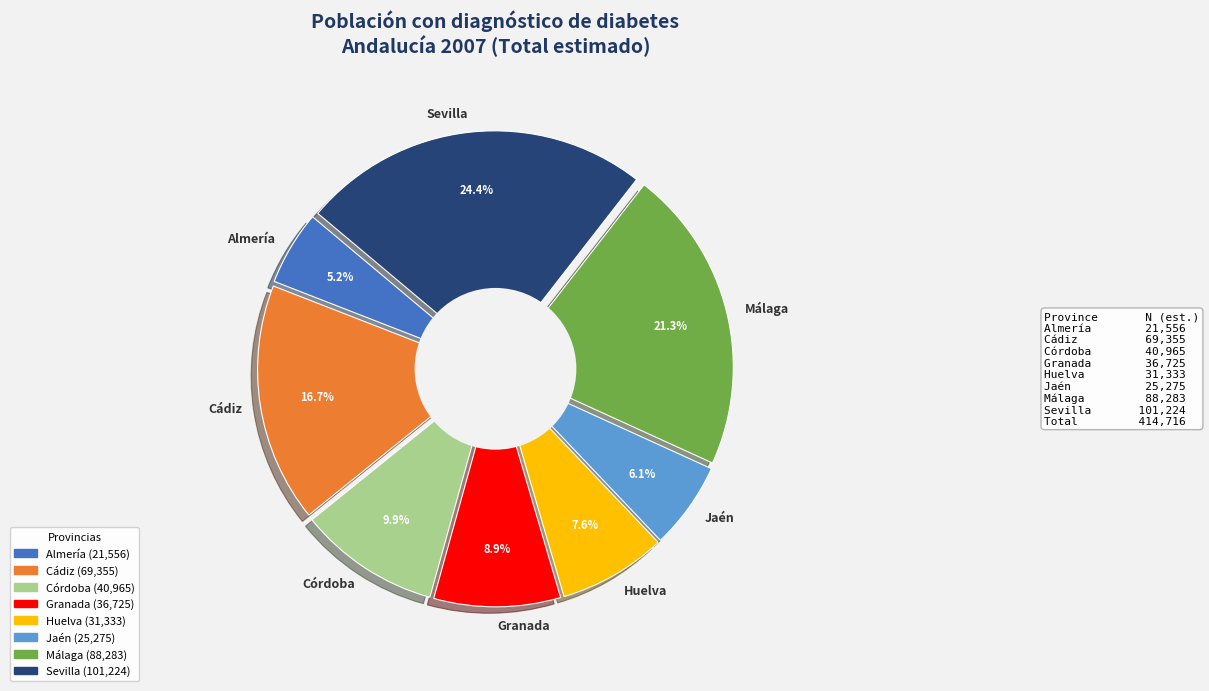

What is the ratio of the value at Almería to the value at Córdoba?

0.5